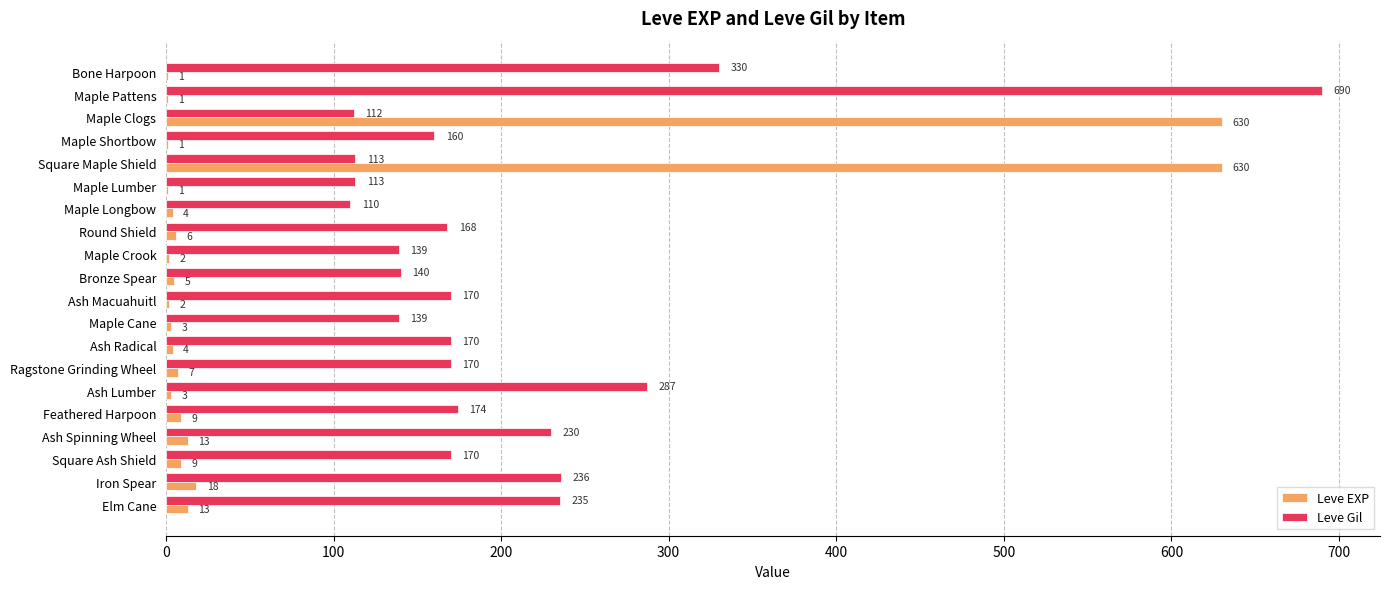

At which category is the sum across all series the highest?

Square Maple Shield